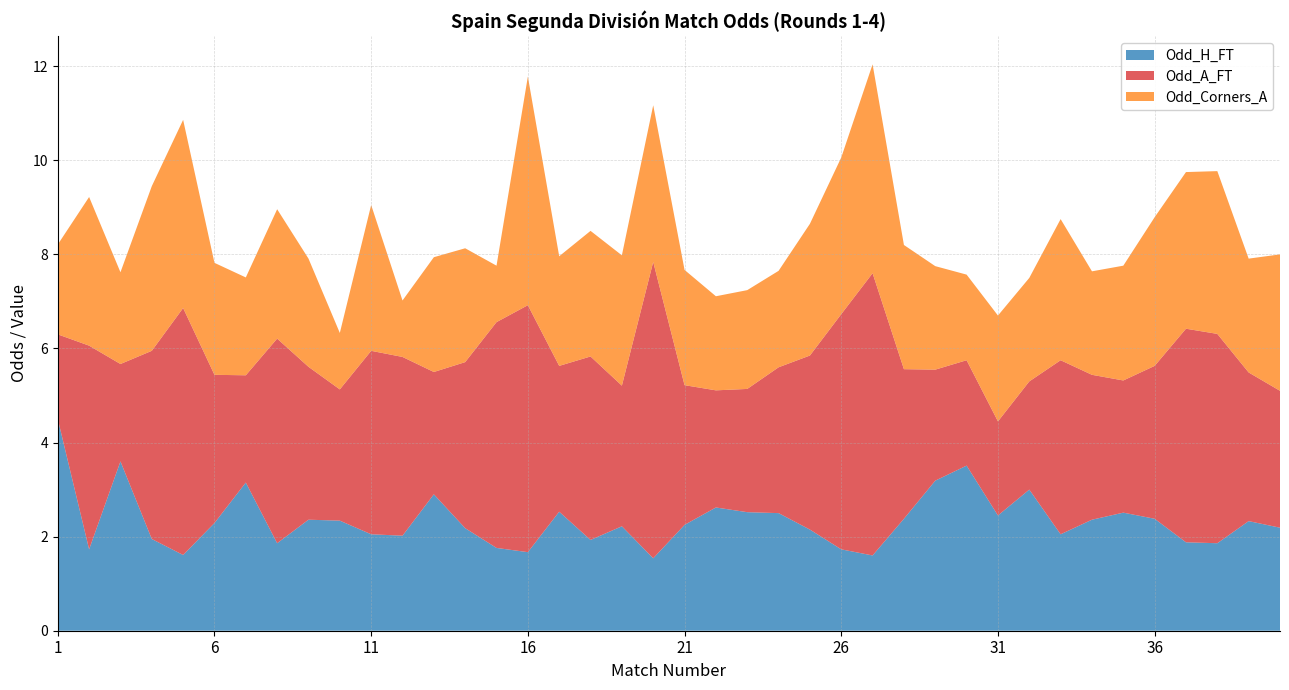

What is the highest value of the Odd_H_FT series?

4.5